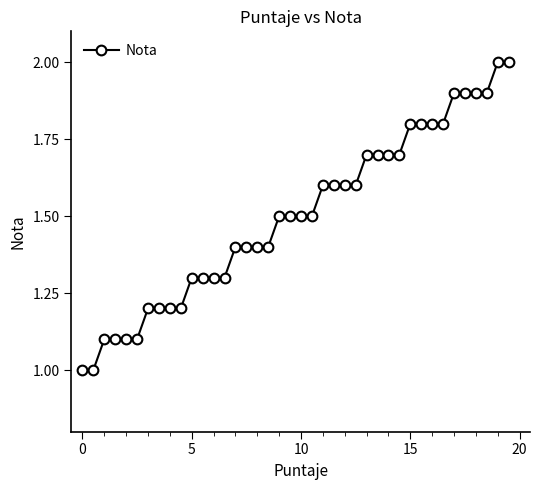

What is the difference between the maximum and minimum values?

1.0